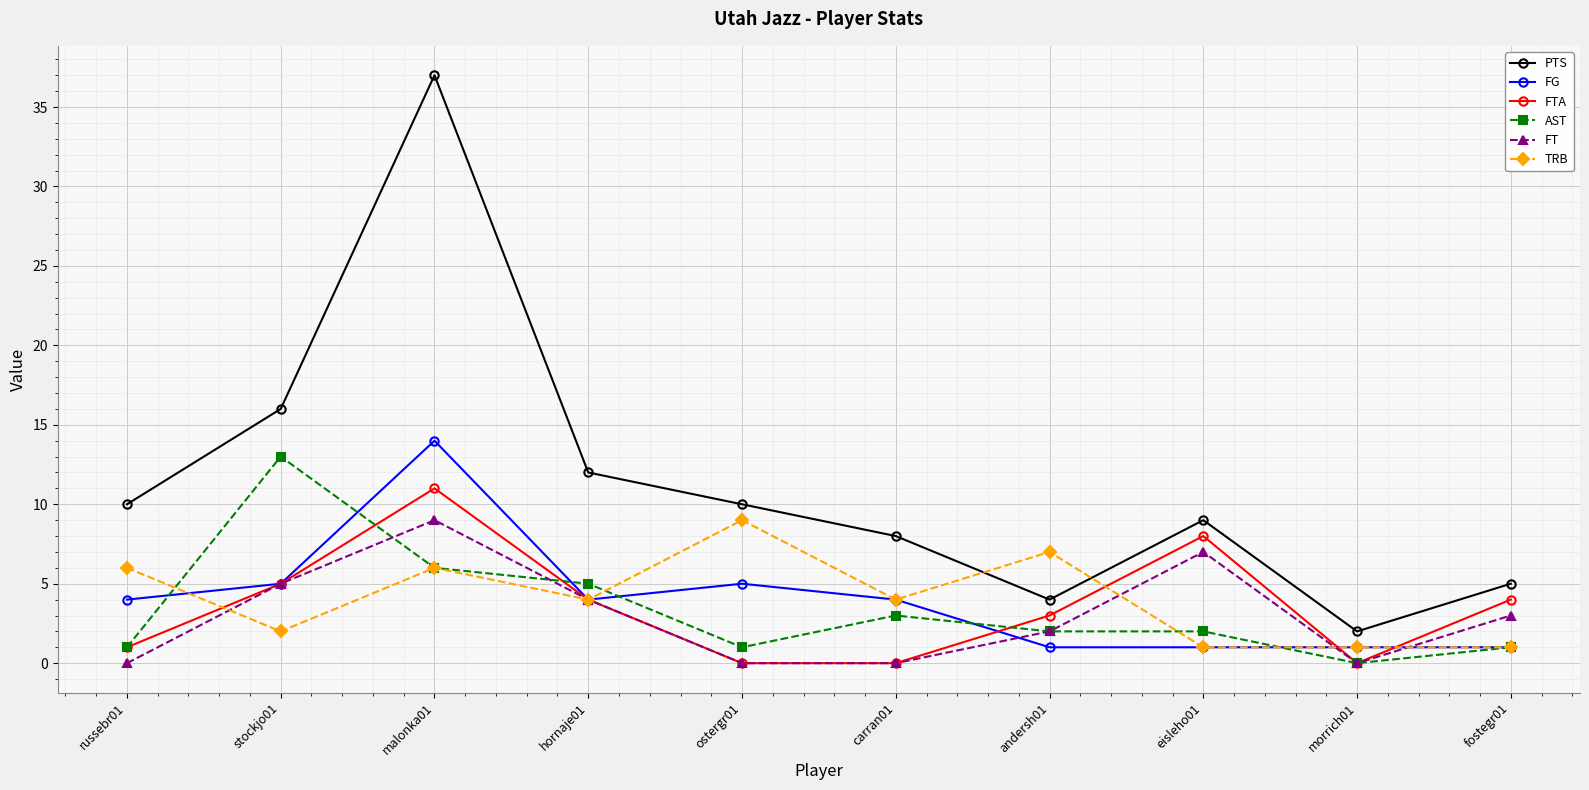

What is the greatest value displayed?

37